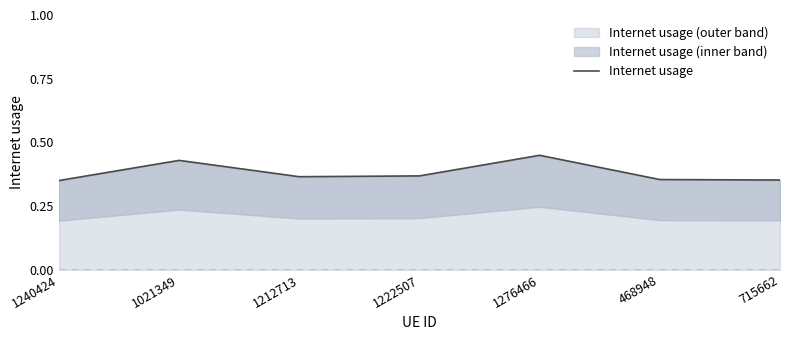

What is the value of the 7th point from the left?

0.4